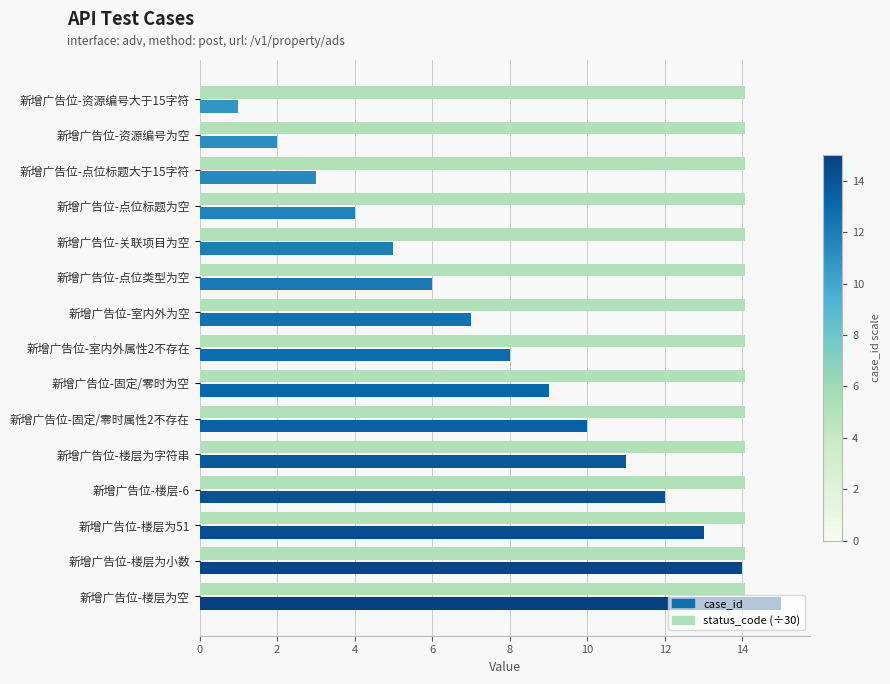

Which series has the largest total across all categories?

status_code (÷30)